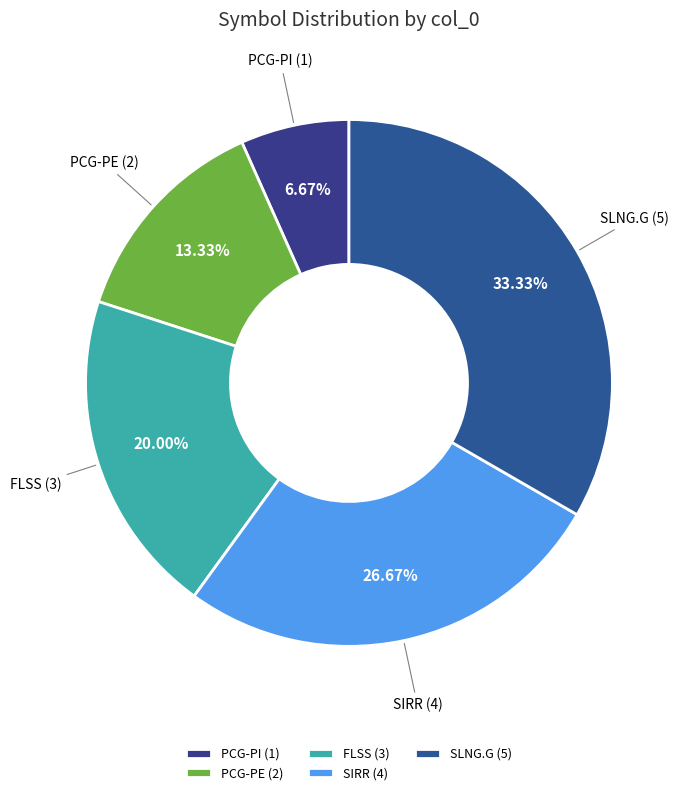

What is the smallest slice in the pie chart?

PCG-PI